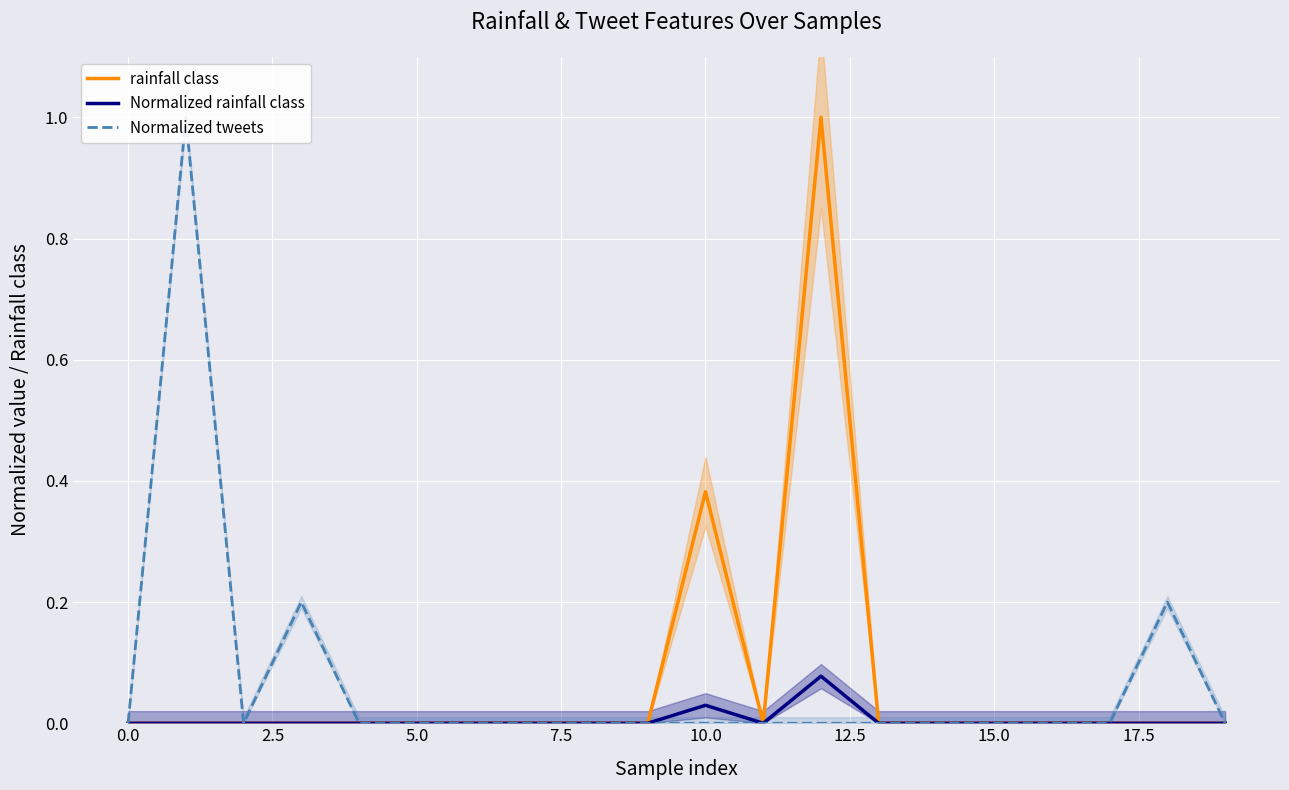

How many interior local valleys does the Normalized tweets series have?

1